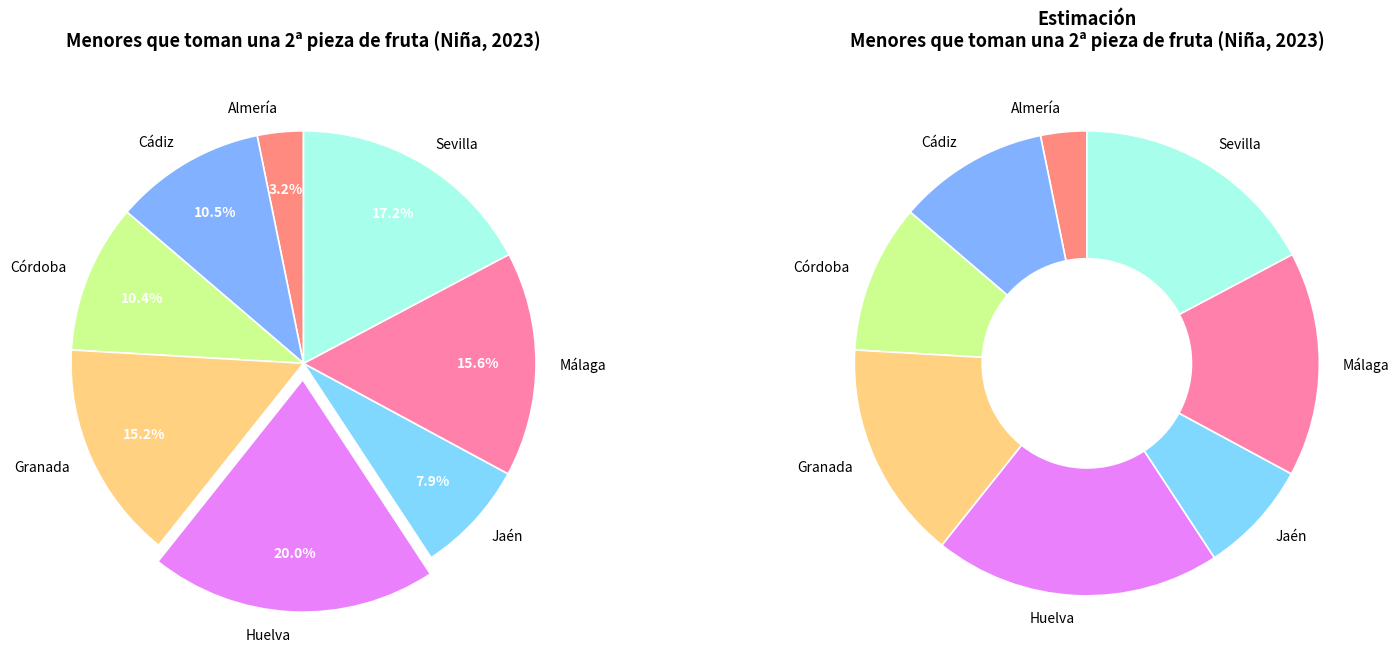

How many segments does this pie chart have?

8